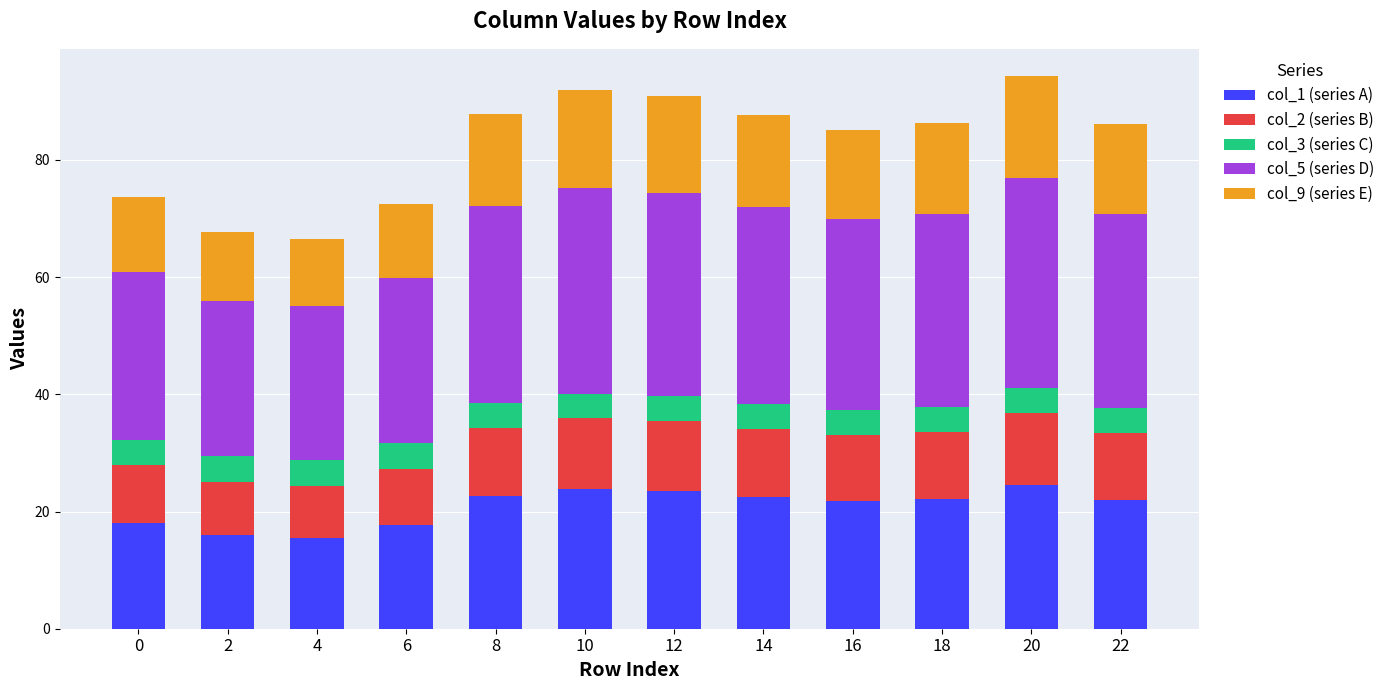

The value of col_1 (series A) at 16 is 21.7. True or false?

True